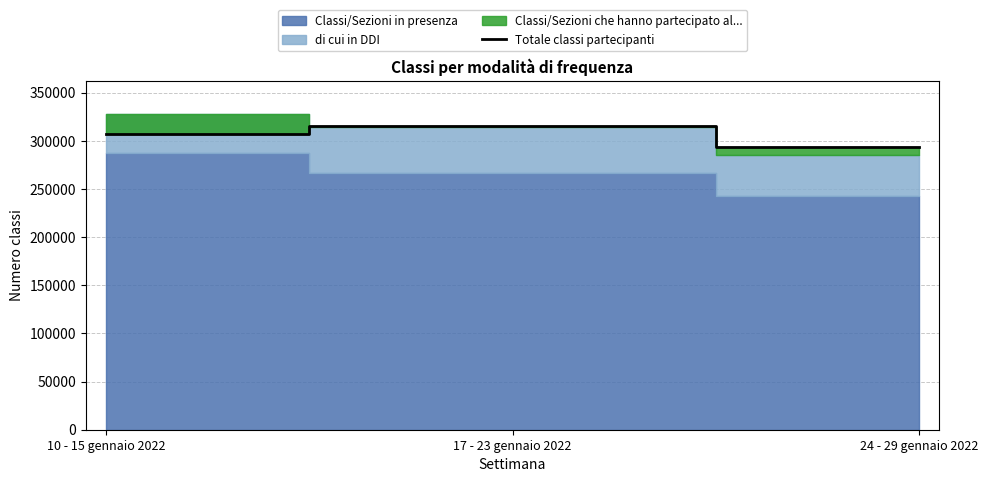

Does the chart display data point markers on the line(s)?

No